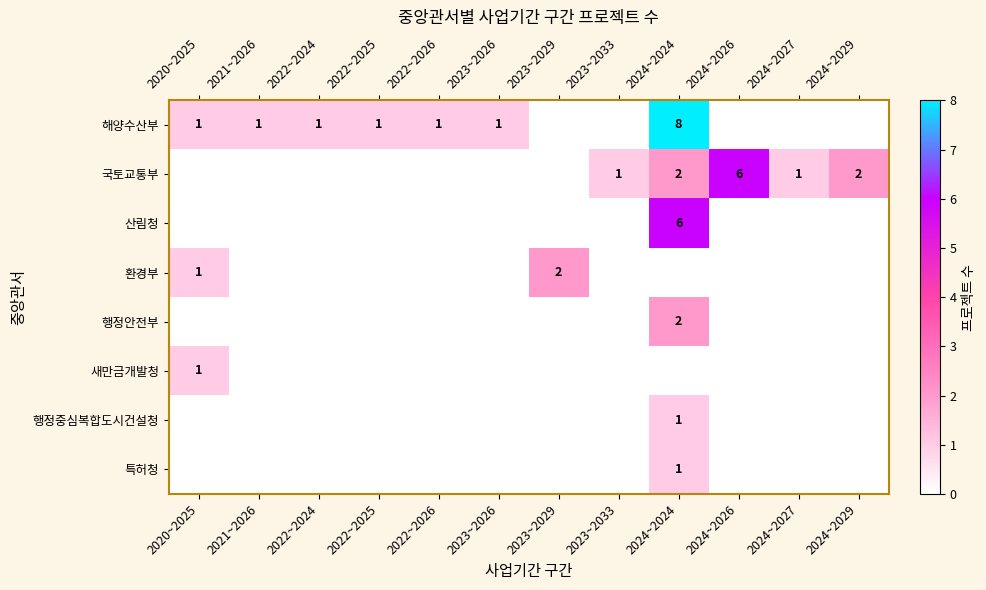

How many categories are shown in the chart?

12